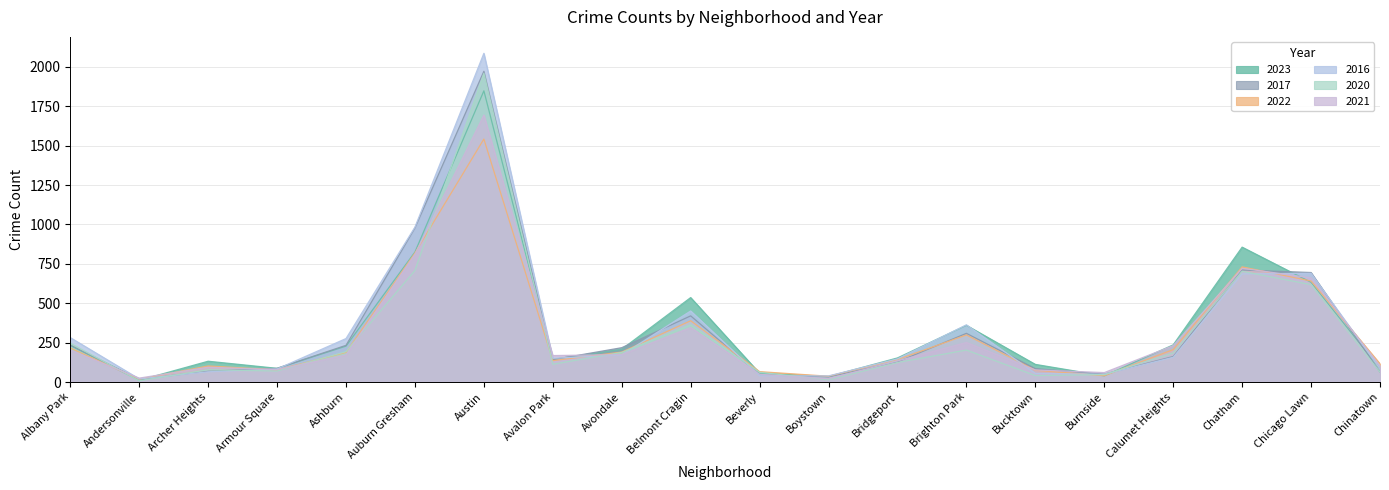

The value of 2016 at Chatham is 686. True or false?

True